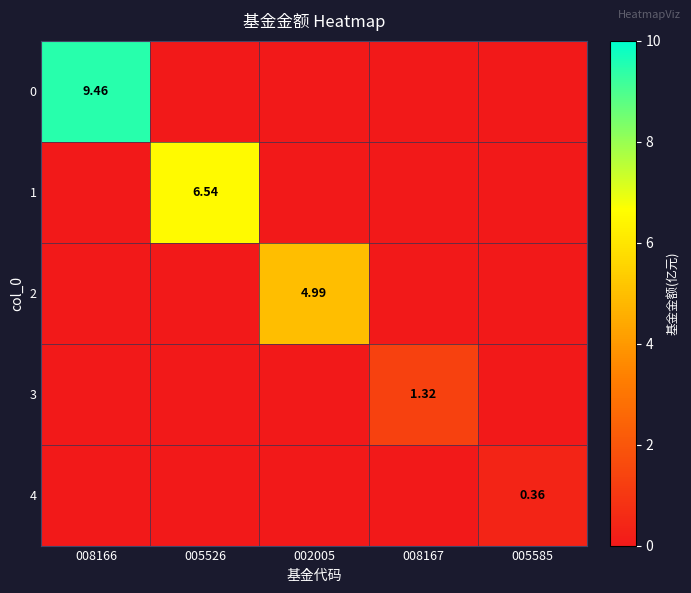

What is the total value across all series at 008167?

1.3